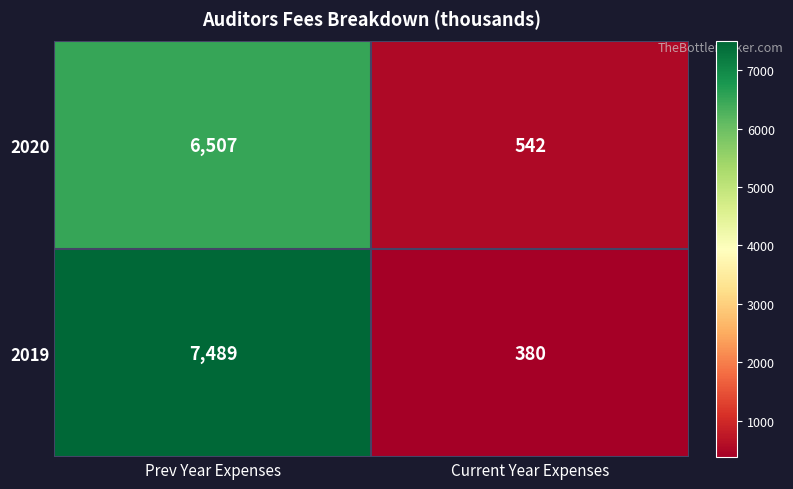

What is the smallest value displayed?

380